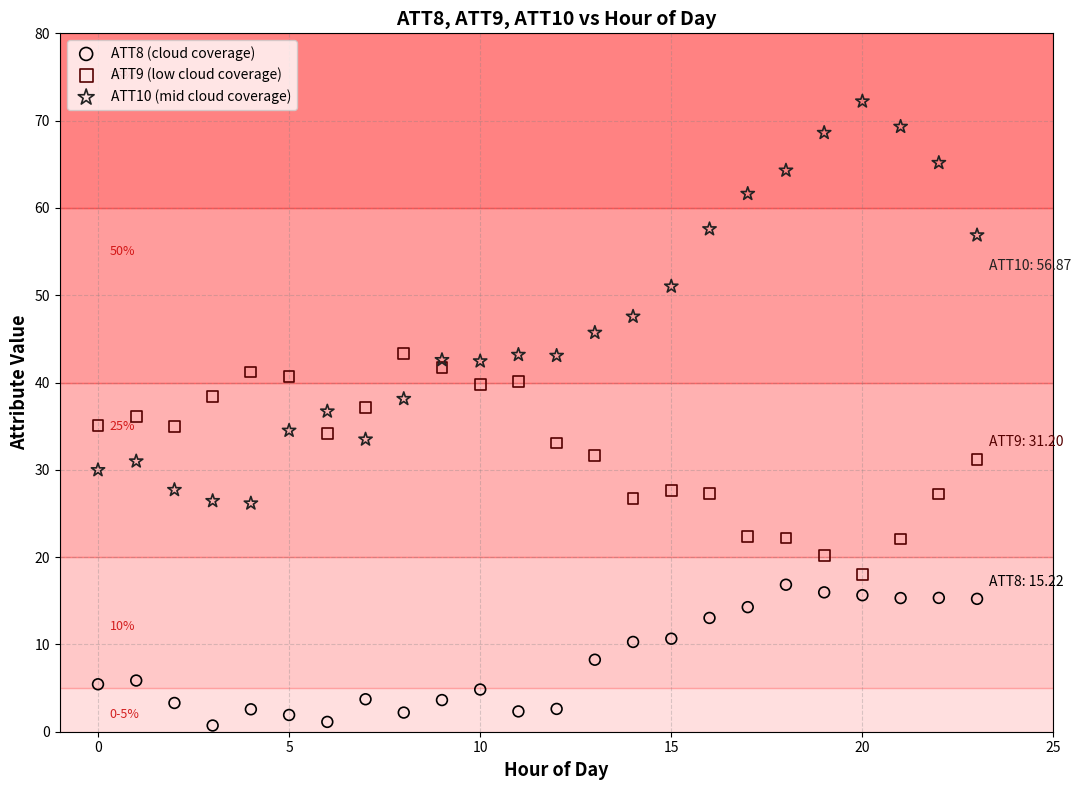

Which series reaches the minimum Y coordinate?

ATT8 (cloud coverage)